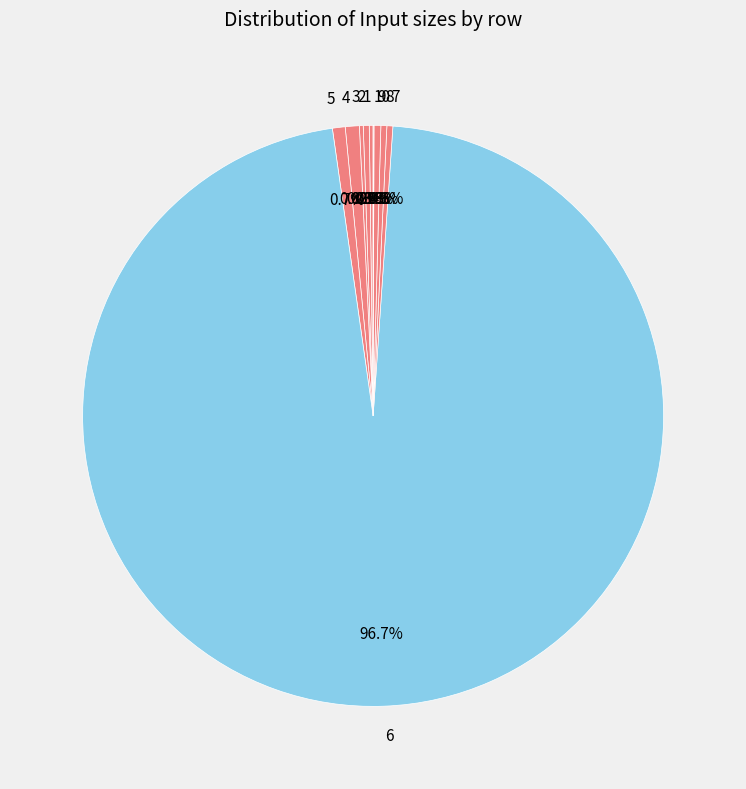

Which slice is the largest?

6